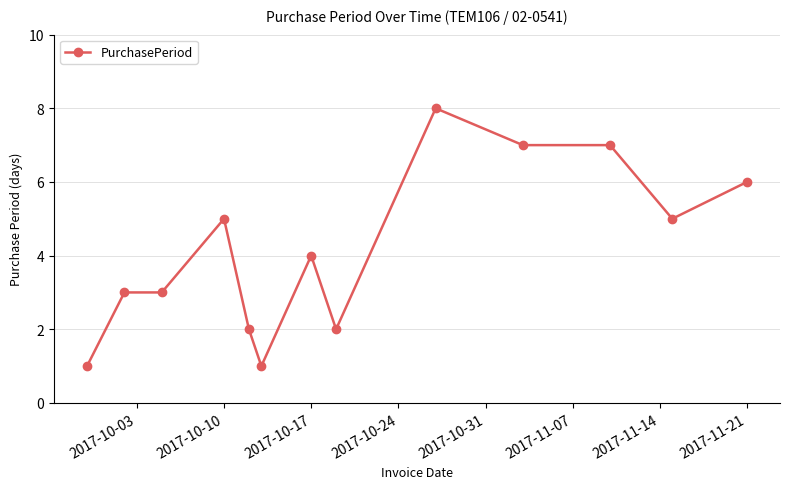

What is the greatest value displayed?

8